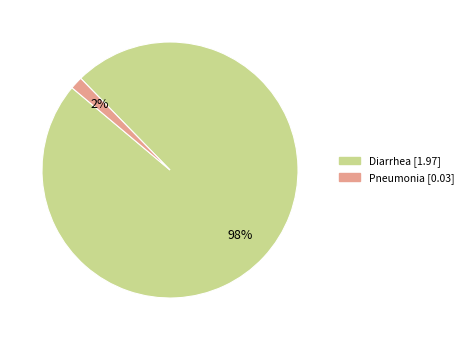

Does any single category account for the majority?

Yes